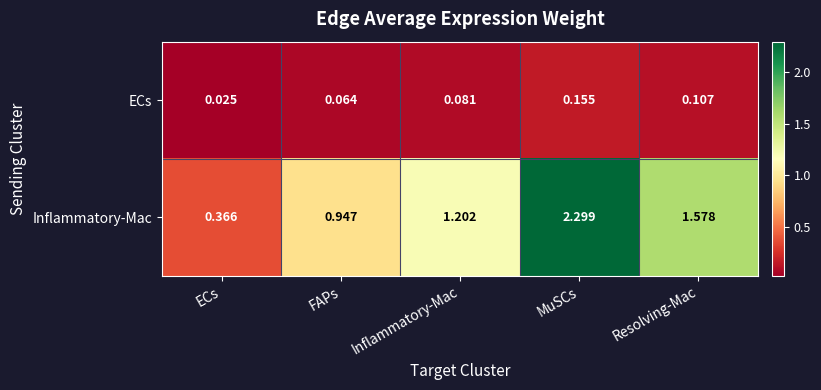

Is the value of Inflammatory-Mac at ECs greater than the value of ECs at Inflammatory-Mac?

Yes